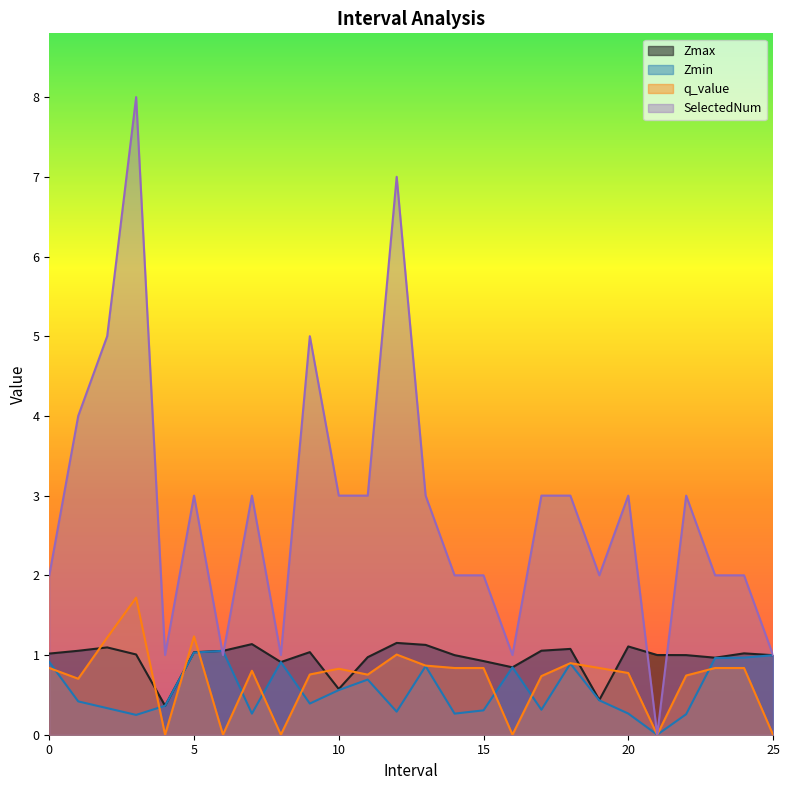

At which label does SelectedNum first exceed 3?

1.0